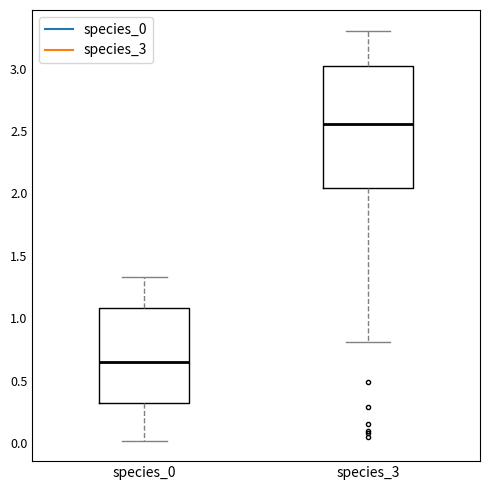

Reading left to right, transcribe this box plot: for each box, give where its median line is, the range the box spans, and where its two whiskers end, as read against the y-axis. The values are not printed on the chart, so give them approximately, as read against the axis.

species_0: median 0.65, box 0.30 to 1.10, whiskers 0.00 to 1.35
species_3: median 2.55, box 2.05 to 3.00, whiskers 0.80 to 3.30